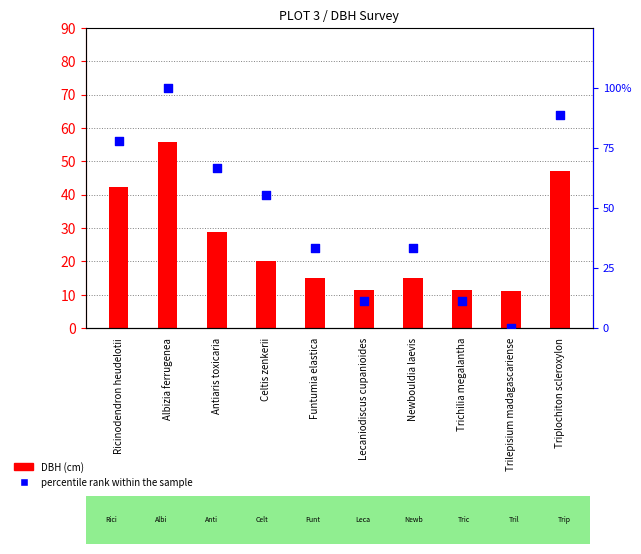

Which series contains the highest Y value?

percentile rank within the sample